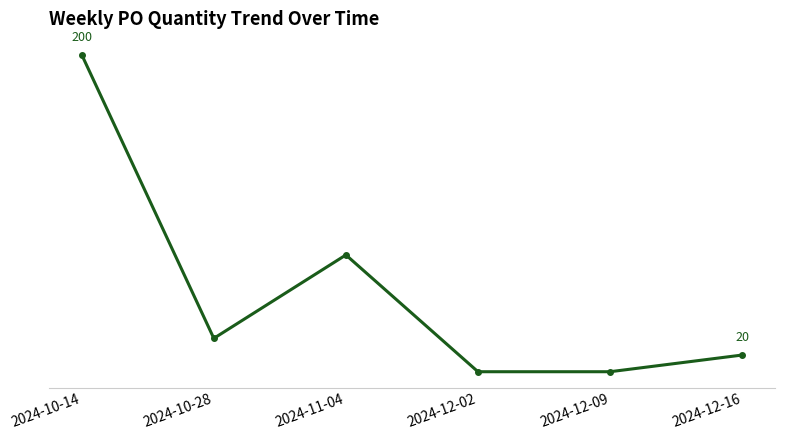

Reading left to right, list all the values displayed in this chart.

2024-10-14=200	2024-10-28=30	2024-11-04=80	2024-12-02=10	2024-12-09=10	2024-12-16=20